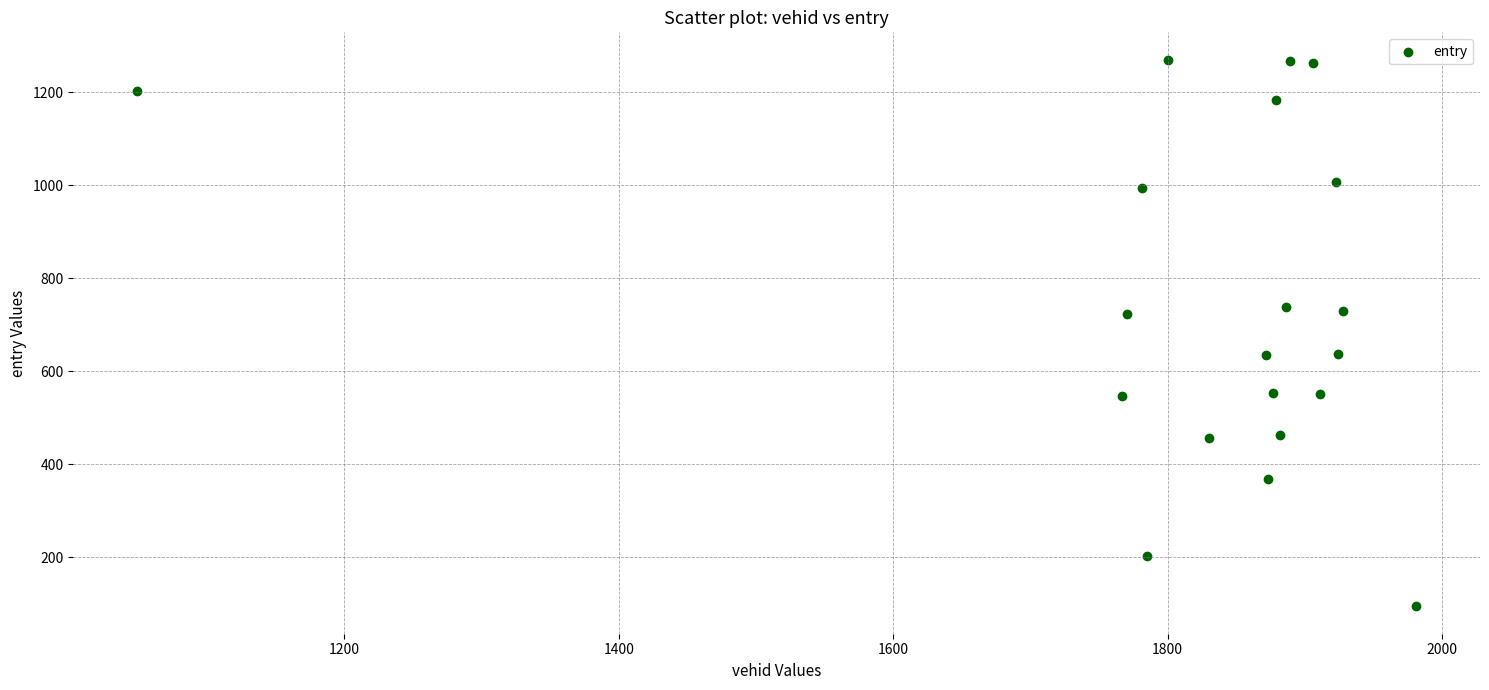

What is the range of Y values (max minus min)?

1175.9